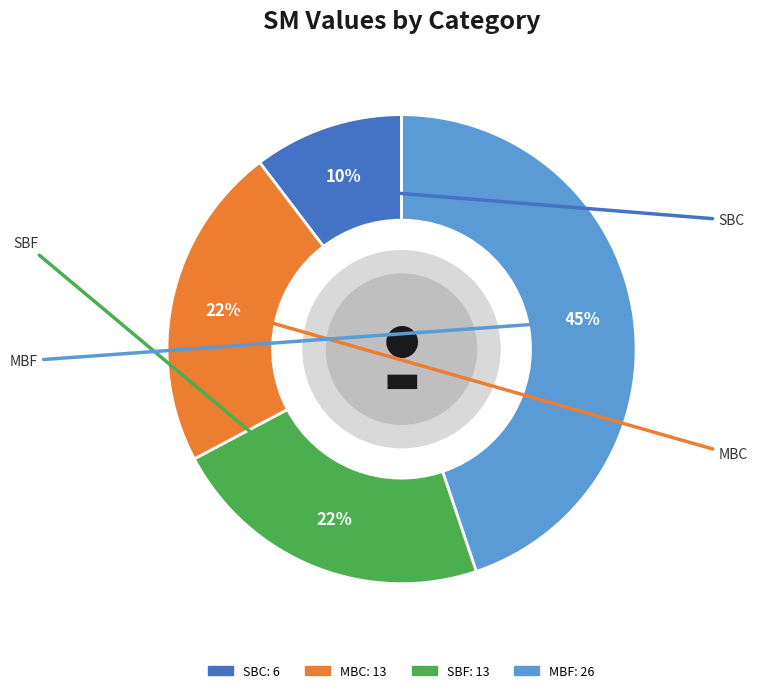

Combined, do SBF and MBF account for over 50%?

Yes